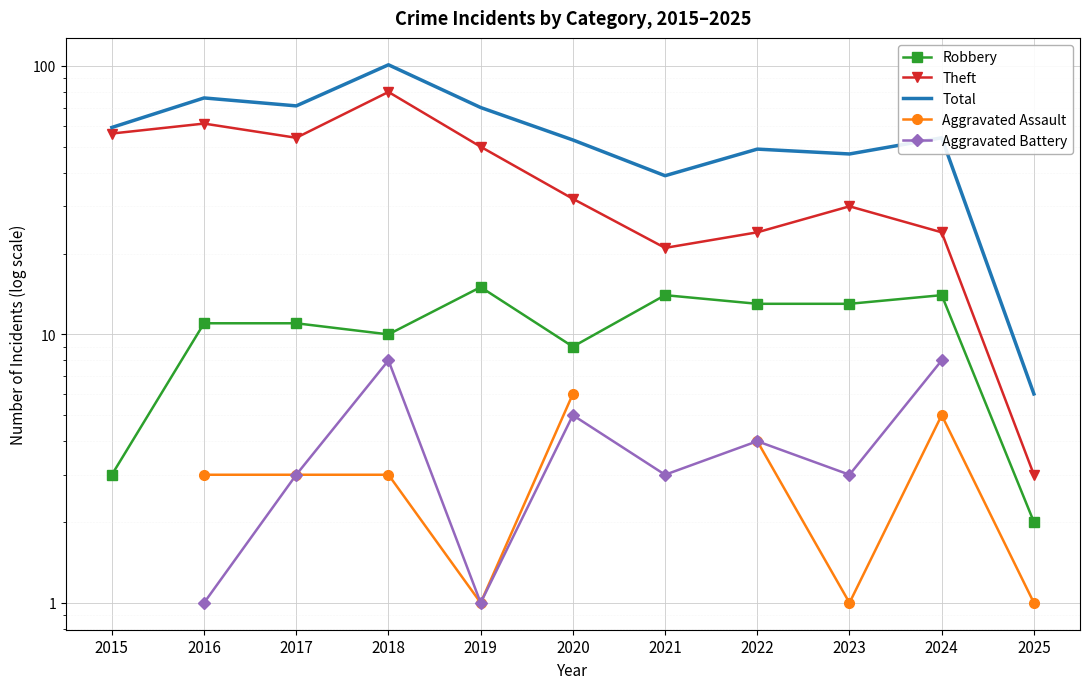

What is the highest value of the Theft series?

80.0